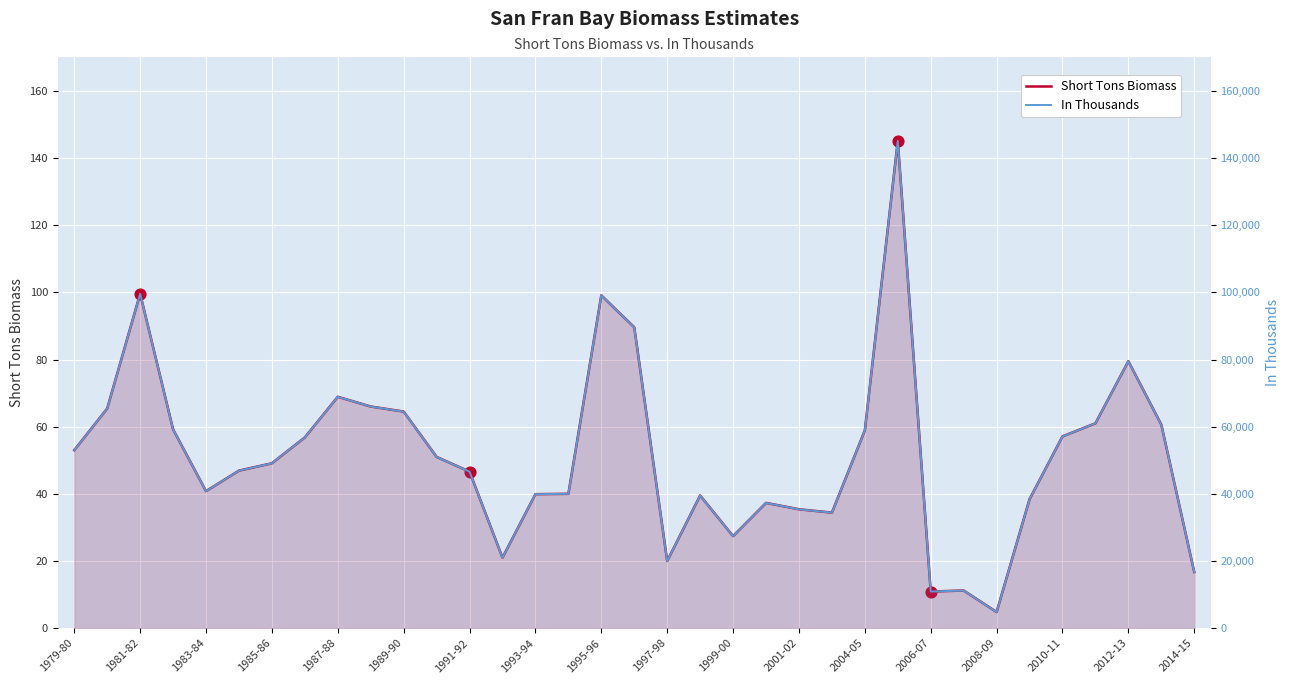

Is the value of Short Tons Biomass at 30 greater than the value of In Thousands at 2014-15?

No